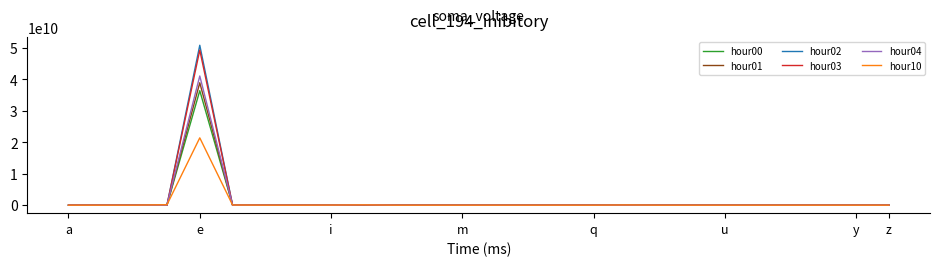

What is the average value of the hour02 series?

1957040156